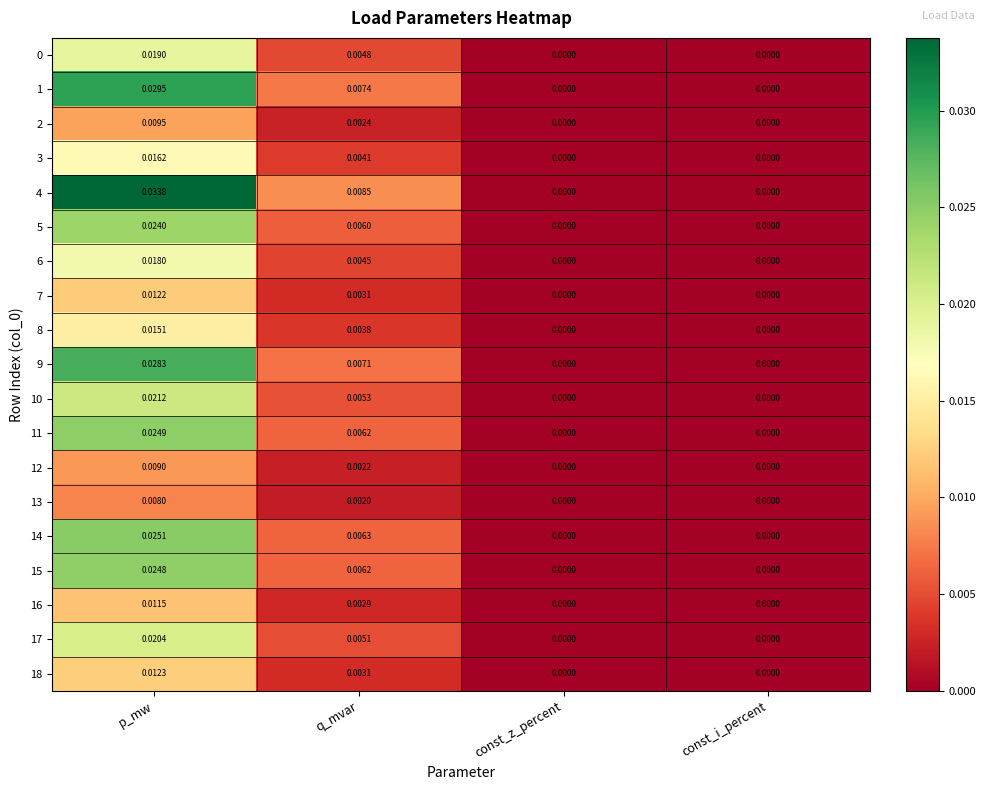

How many data points does each series have?

4